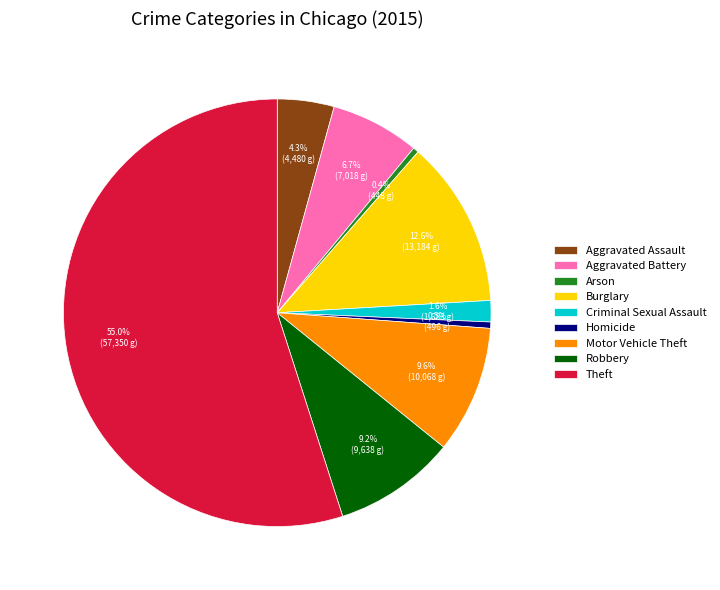

To the nearest percent, what is the difference between the largest and smallest slice percentages?

55%